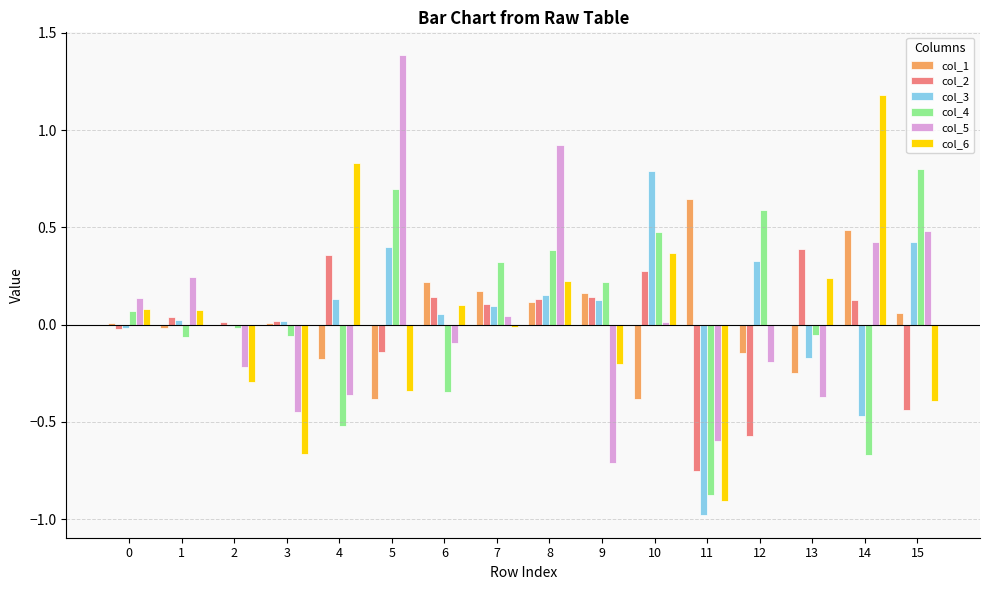

How many groups of bars are there?

16